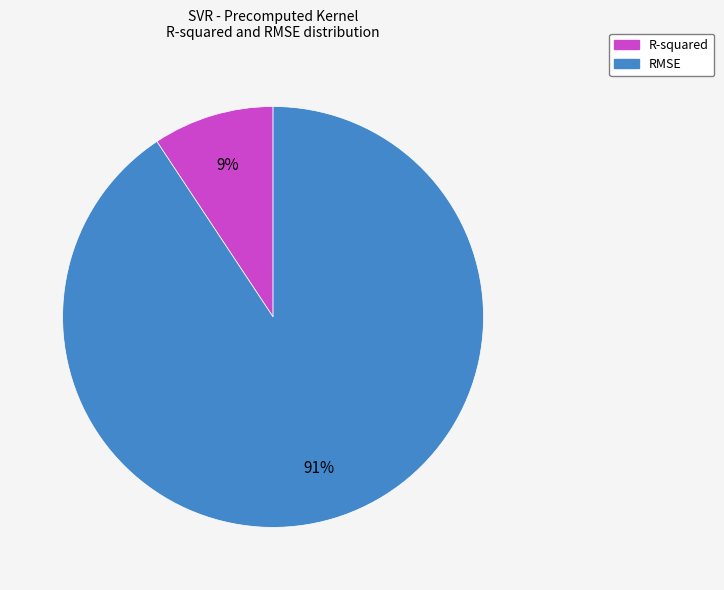

To the nearest percent, what portion does RMSE represent?

91%